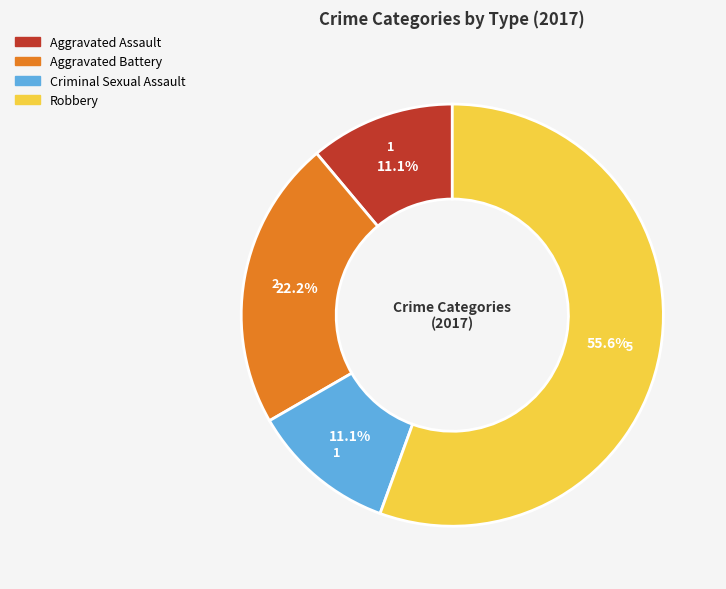

Between Criminal Sexual Assault and Aggravated Battery, which is larger?

Aggravated Battery